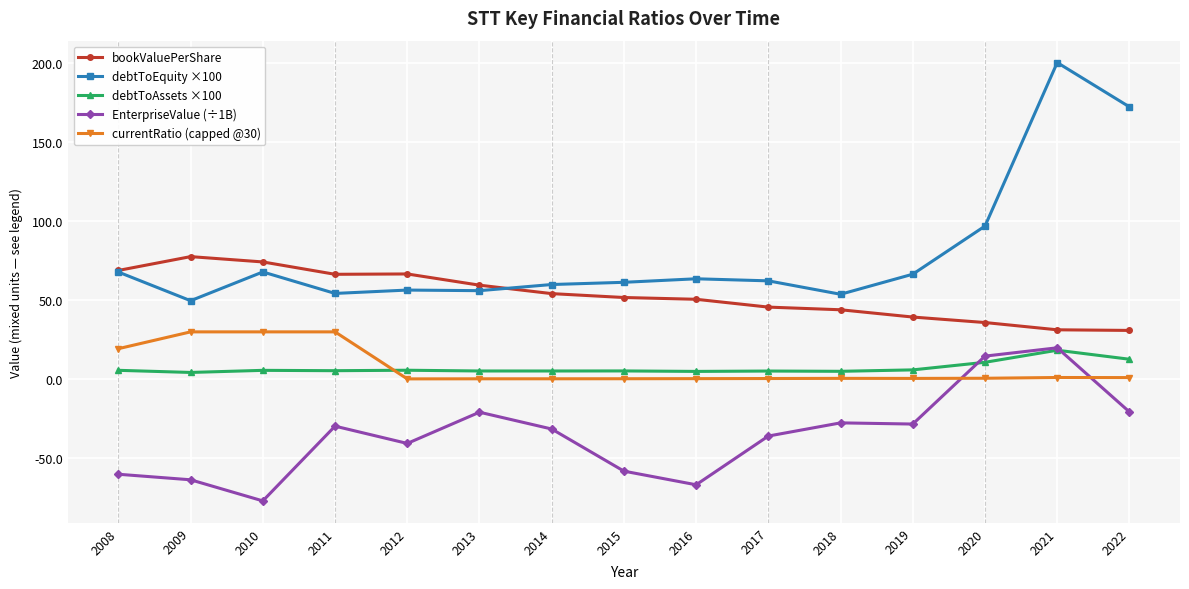

Which series has the largest range (max minus min)?

debtToEquity ×100